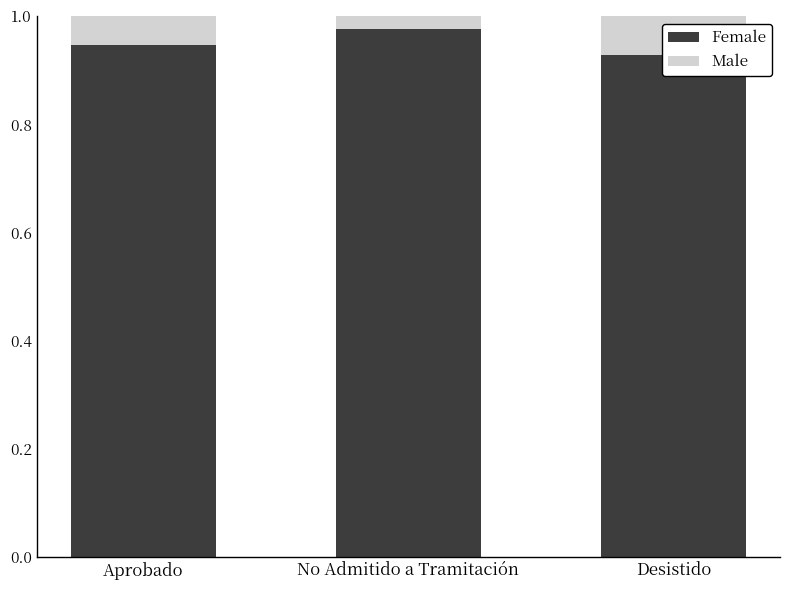

Is it true that Female equals 1.6 at Desistido?

False